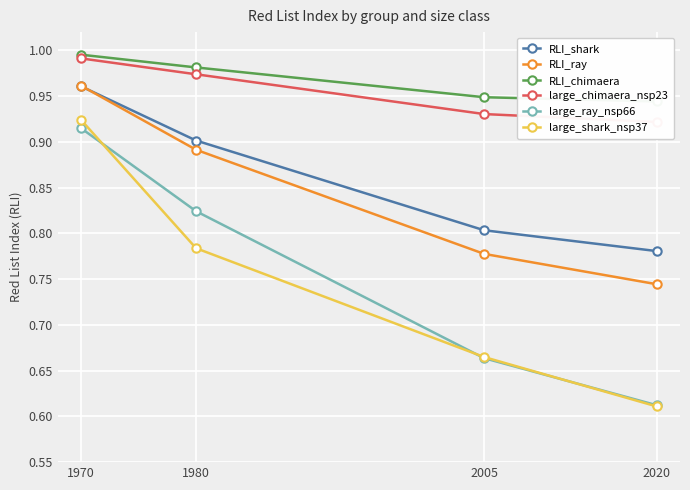

What is the maximum value for large_ray_nsp66?

0.9